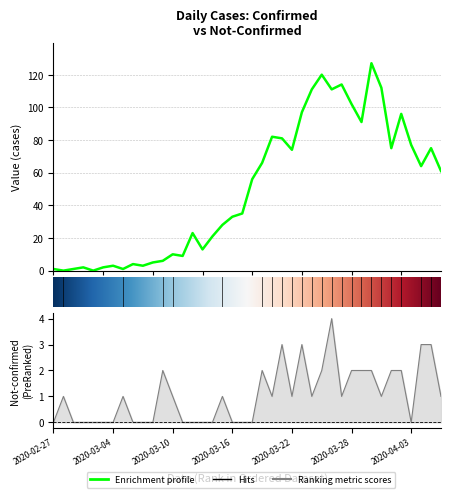

Where does the value series first go above 56?

2020-03-19